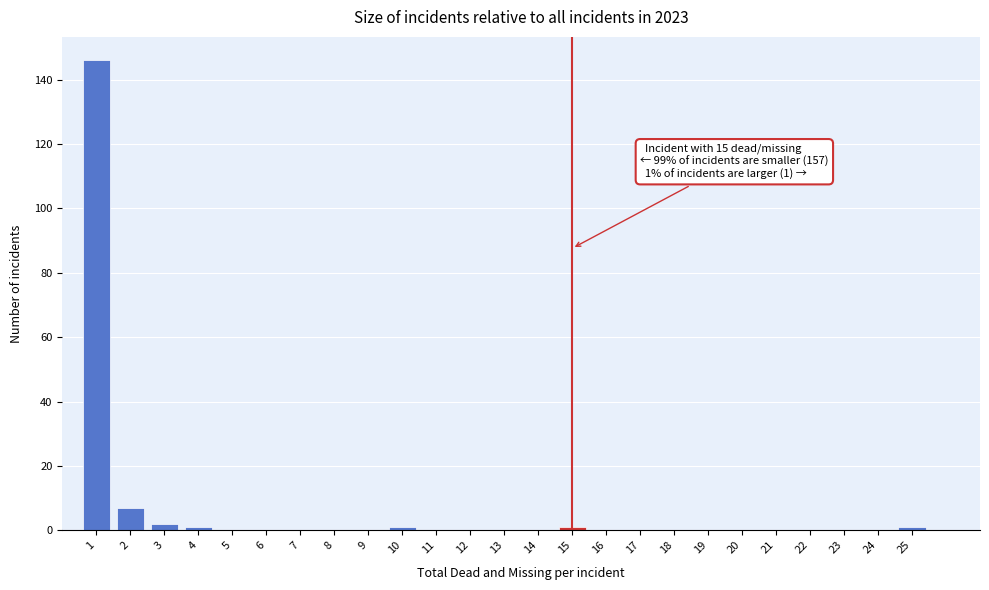

Over which range of the x-axis is the bar tallest?

0.5 to 1.5